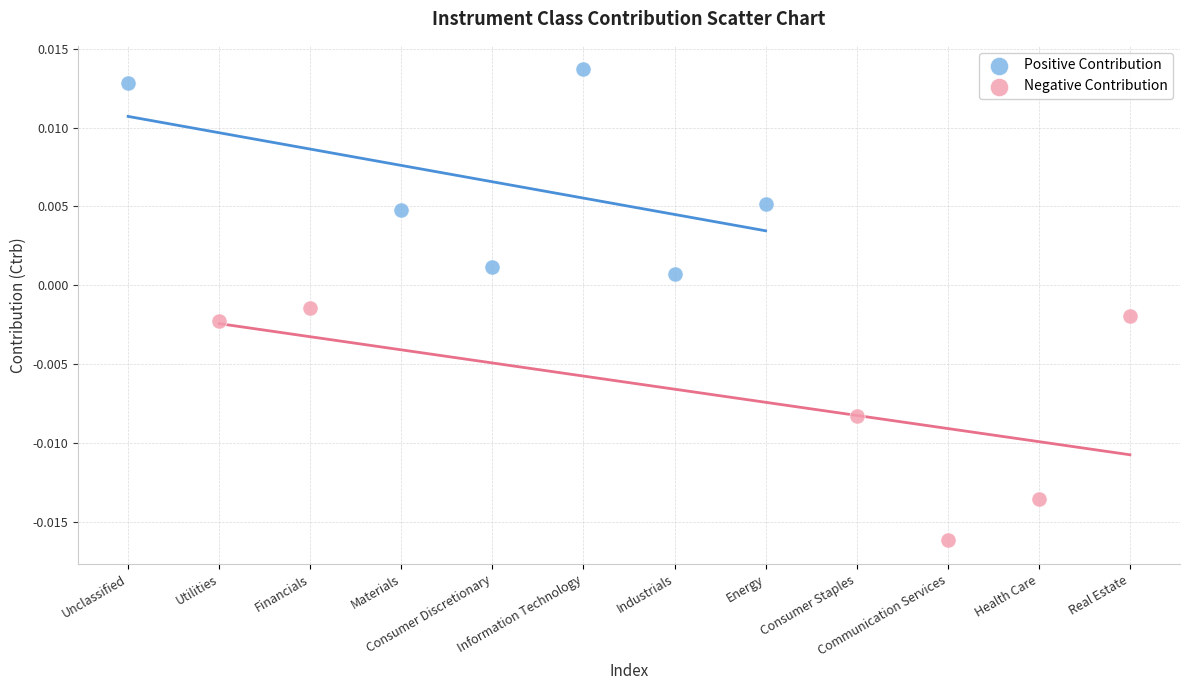

Which series contains the lowest Y value?

Negative Contribution